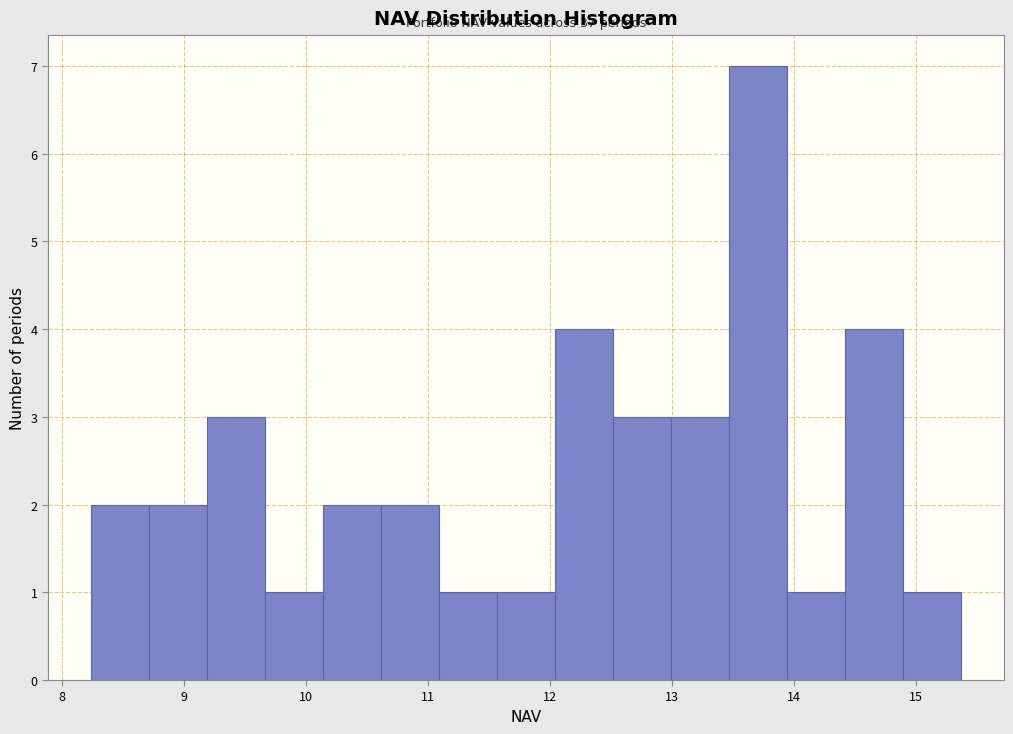

Over which range of the x-axis is the bar tallest?

13.5 to 13.9